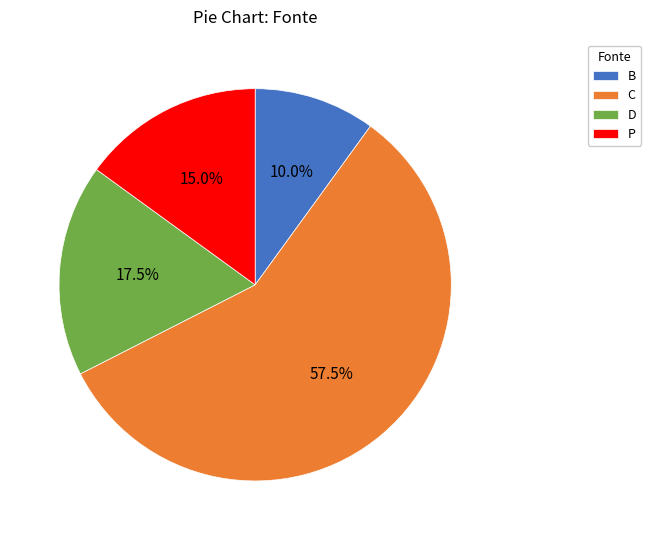

Does any single category account for the majority?

Yes